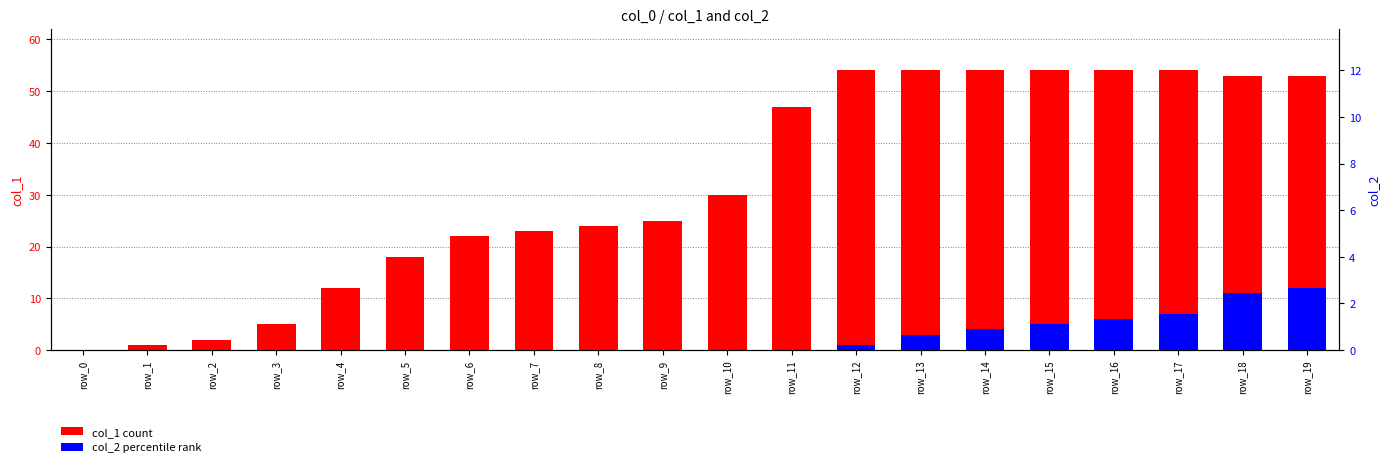

Are the bars horizontal?

No